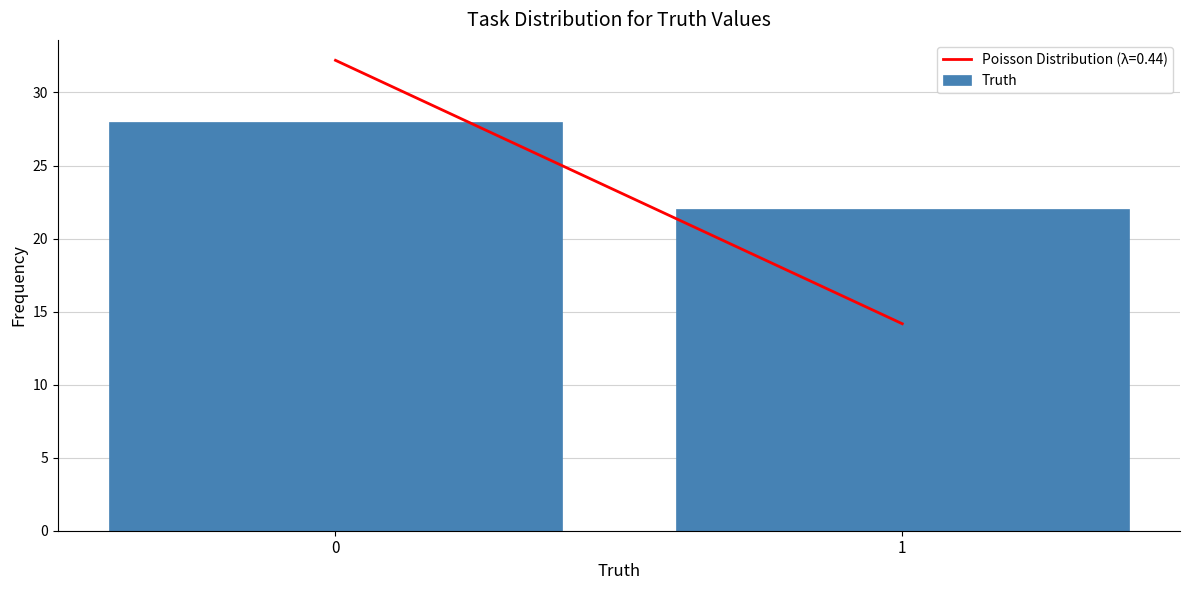

Reading right to left, what are all the values shown in this chart?

22	28